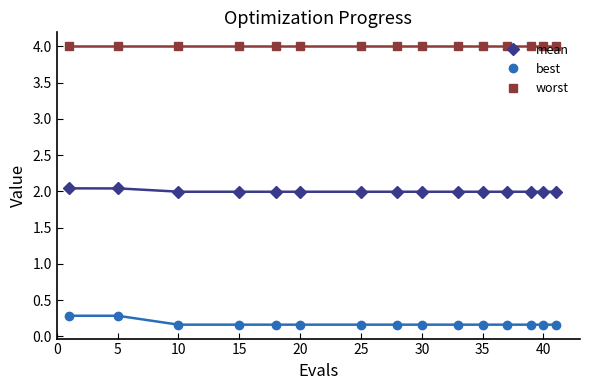

Reading left to right, transcribe all the data shown in this chart.

mean: 2.0	2.0	2.0	2.0	2.0	2.0	2.0	2.0	2.0	2.0	2.0	2.0	2.0	2.0	2.0
best: 0.3	0.3	0.2	0.2	0.2	0.2	0.2	0.2	0.2	0.2	0.2	0.2	0.2	0.2	0.2
worst: 4.0	4.0	4.0	4.0	4.0	4.0	4.0	4.0	4.0	4.0	4.0	4.0	4.0	4.0	4.0